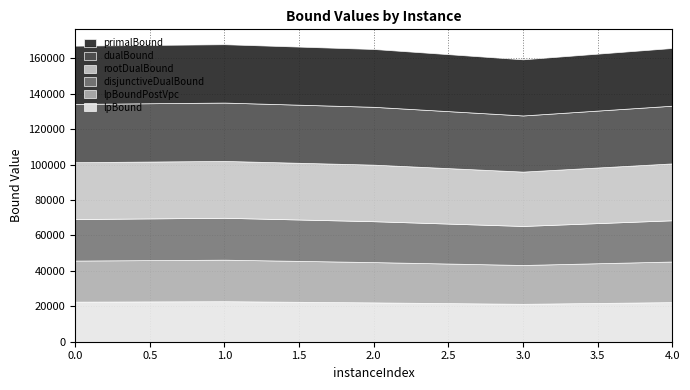

Reading right to left, transcribe all the data shown in this chart.

lpBound: 4=22378.1	3=21414.5	2=22213.8	1=22889.0	0=22640.4
disjunctiveDualBound: 4=23287.3	3=22043.4	2=23093.5	1=23658.8	0=23457.3
lpBoundPostVpc: 4=22926.4	3=21929.6	2=22760.1	1=23454.9	0=23201.8
rootDualBound: 4=32125.6	3=30697.7	2=31943.0	1=32115.8	0=32116.1
dualBound: 4=32596.6	3=31711.5	2=32666.8	1=32961.7	0=32906.9
primalBound: 4=32596.6	3=31711.5	2=32666.8	1=32961.7	0=32906.9